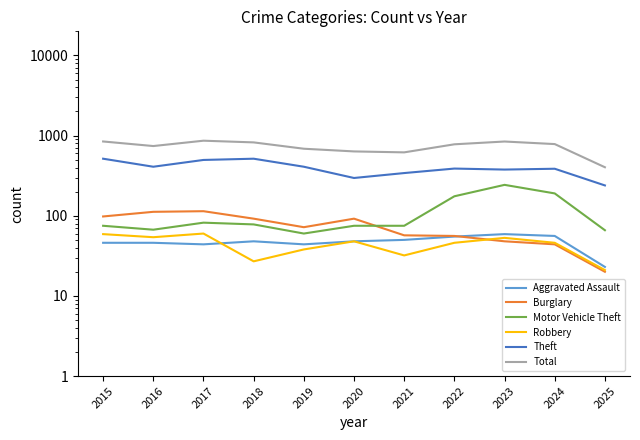

Which label corresponds to the smallest value in the chart?

2025